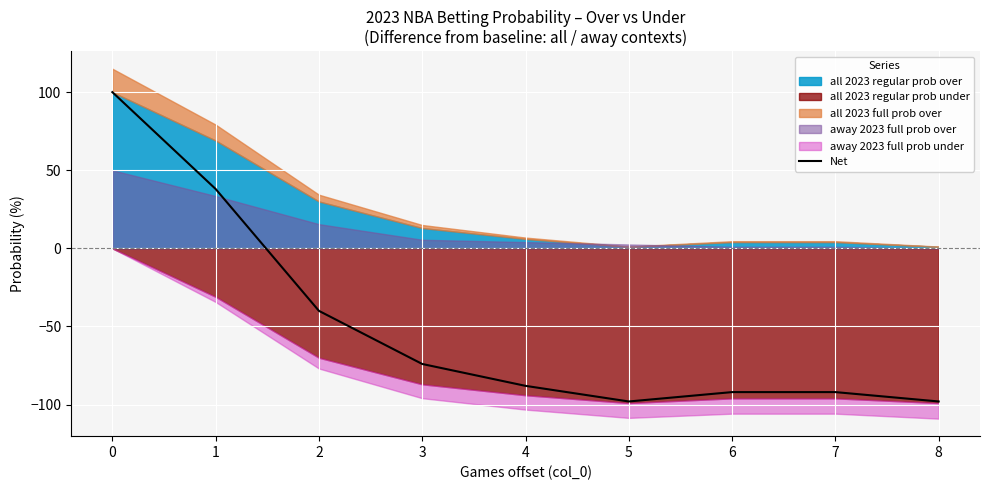

What is the maximum value shown in the chart?

100